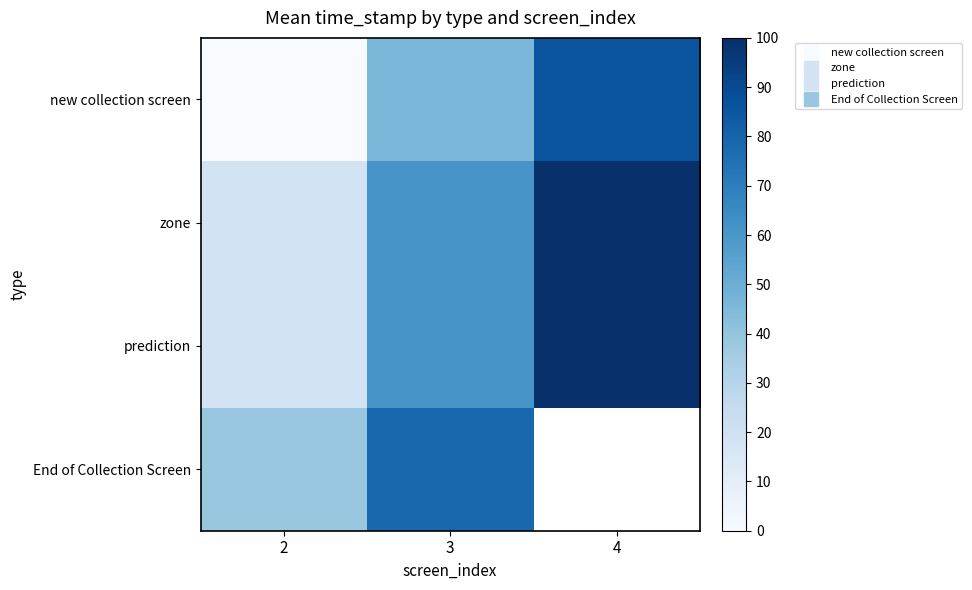

What is the difference between the highest and lowest values at 3?

33.0